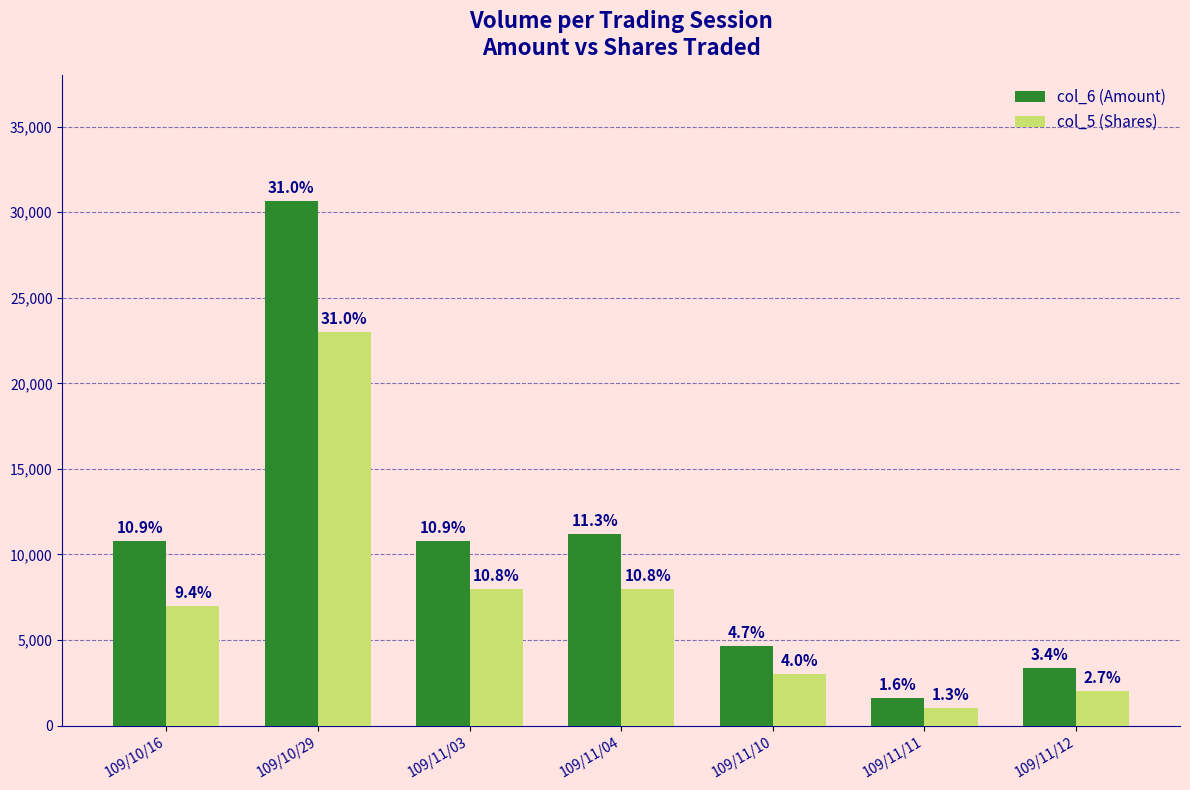

Are the bars grouped side by side (vs. stacked)?

Yes